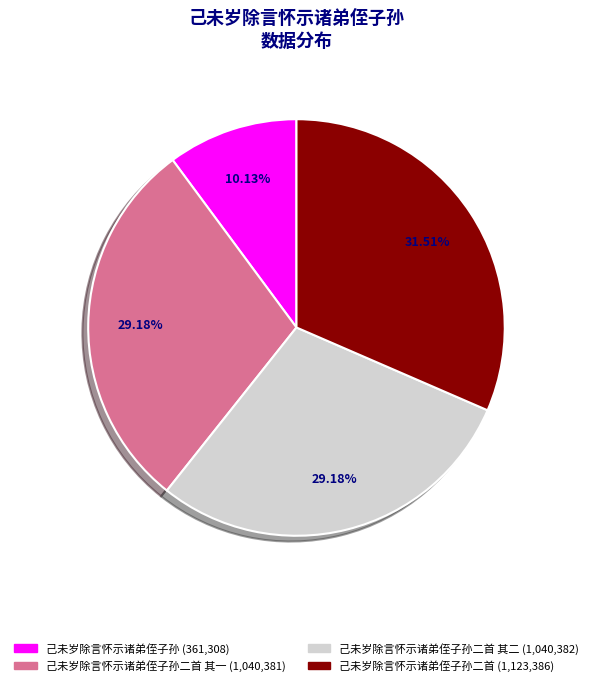

To the nearest percent, what is the difference between the largest and smallest slice percentages?

21%